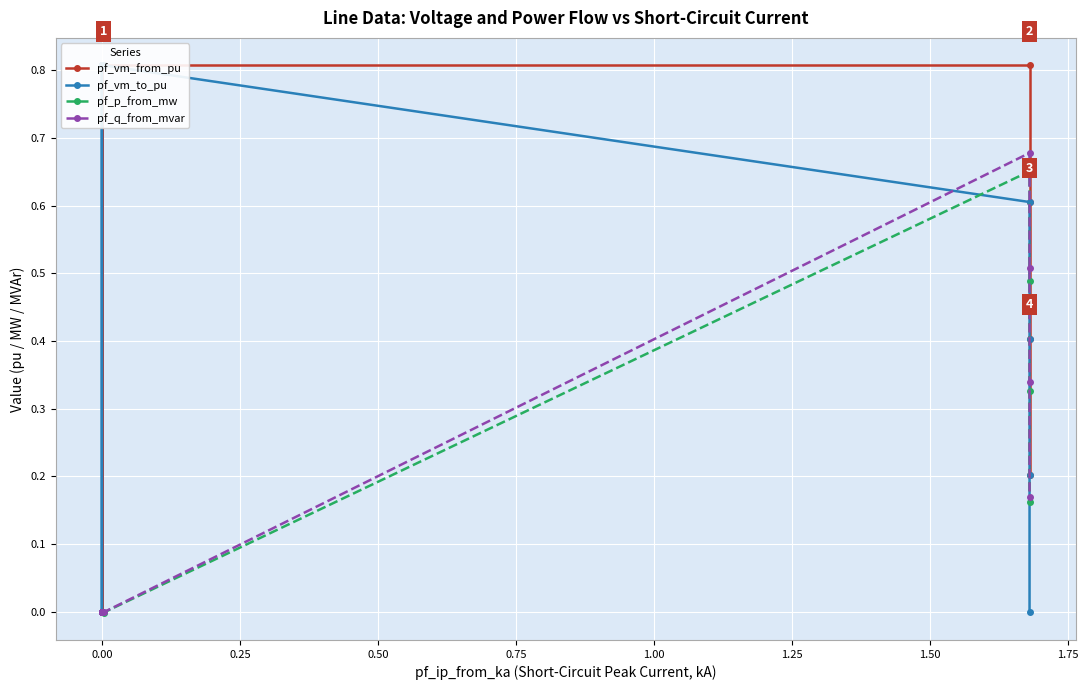

Which category has the lowest value in the pf_vm_from_pu series?

10